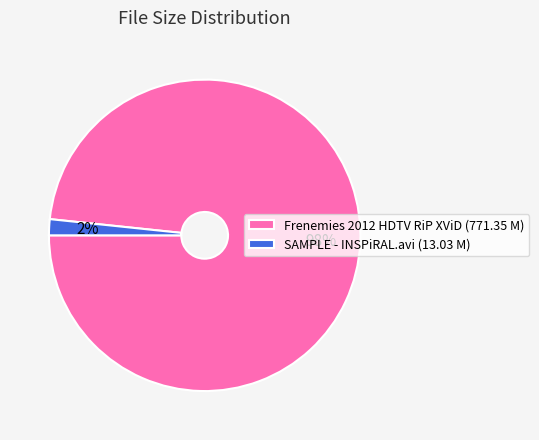

Do SAMPLE - INSPiRAL.avi (13.03 M) and Frenemies 2012 HDTV RiP XViD (771.35 M) together represent more than half of the pie?

Yes